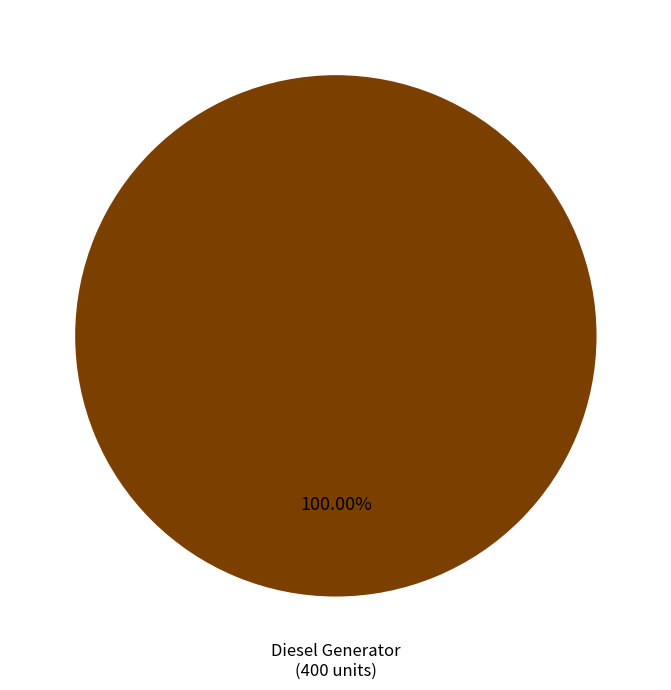

How many slices are in this pie chart?

1